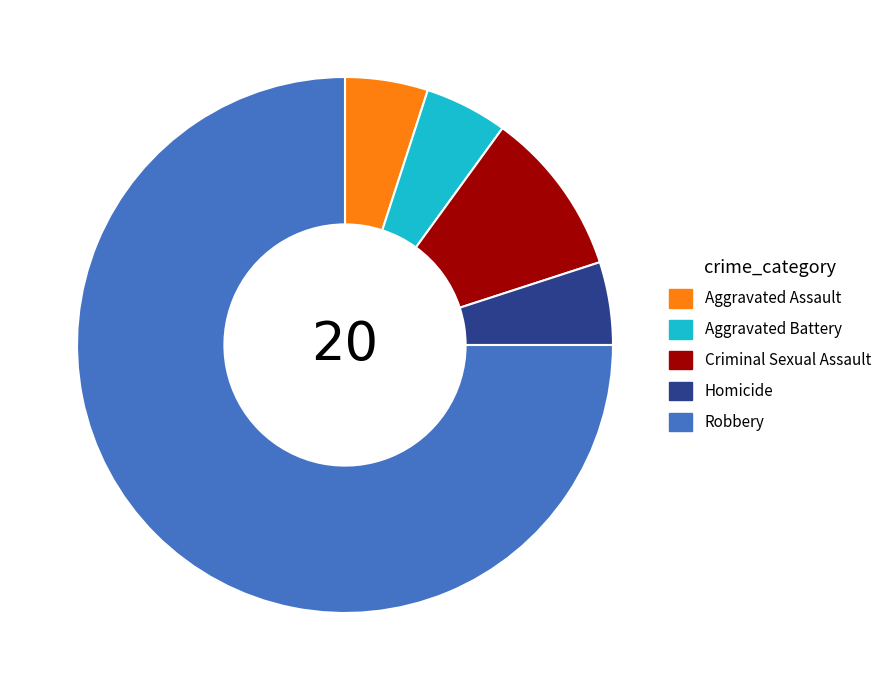

Combined, do Aggravated Battery and Homicide account for over 50%?

No